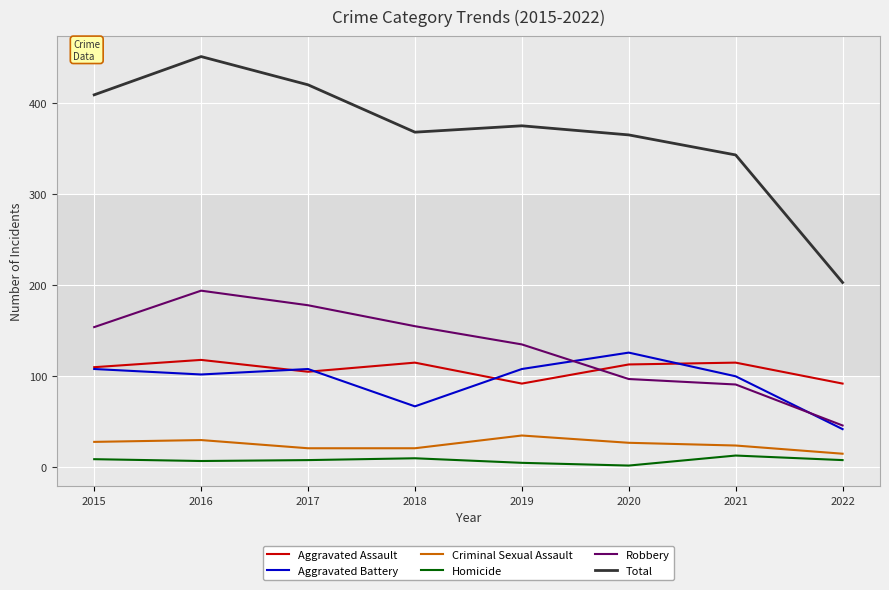

What is the sum of all Criminal Sexual Assault values?

201